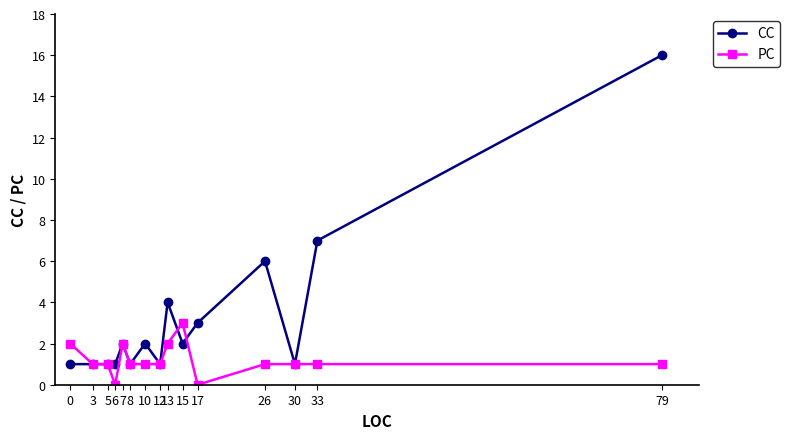

What is the maximum value for PC?

3